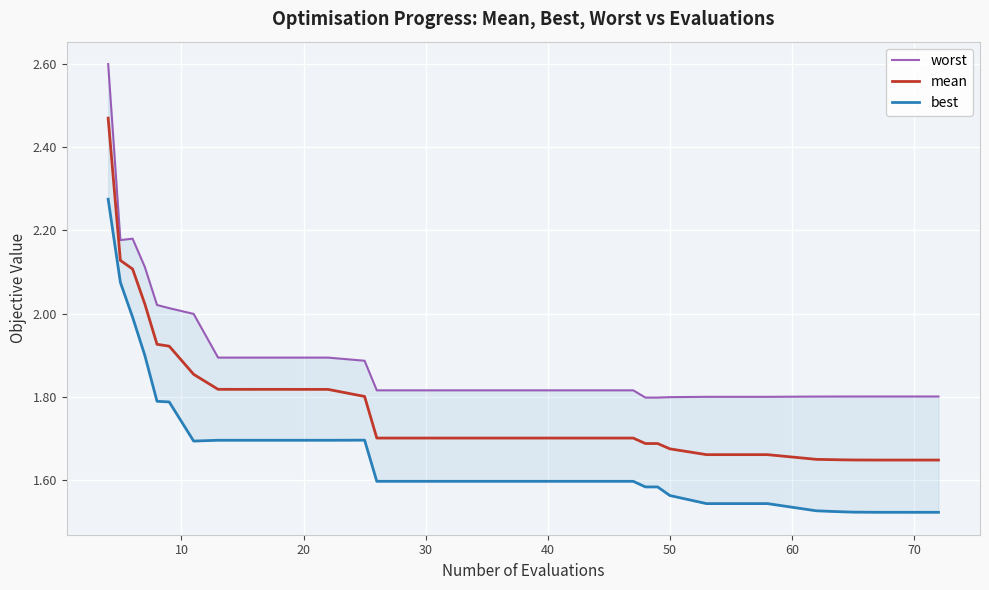

List the series in order of their peak value, highest first.

worst, mean, best